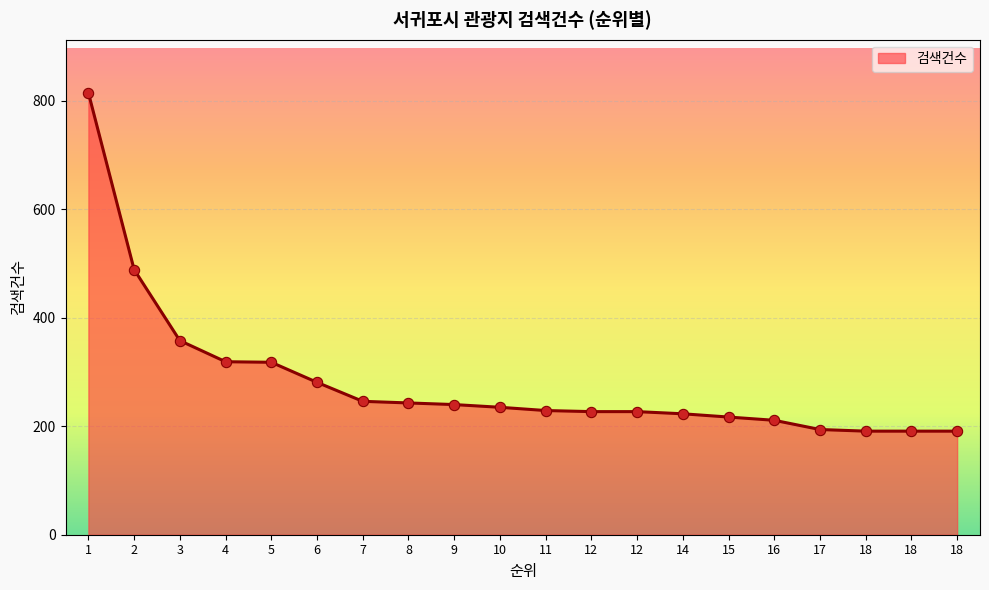

Between 17 and 7, which is larger?

7